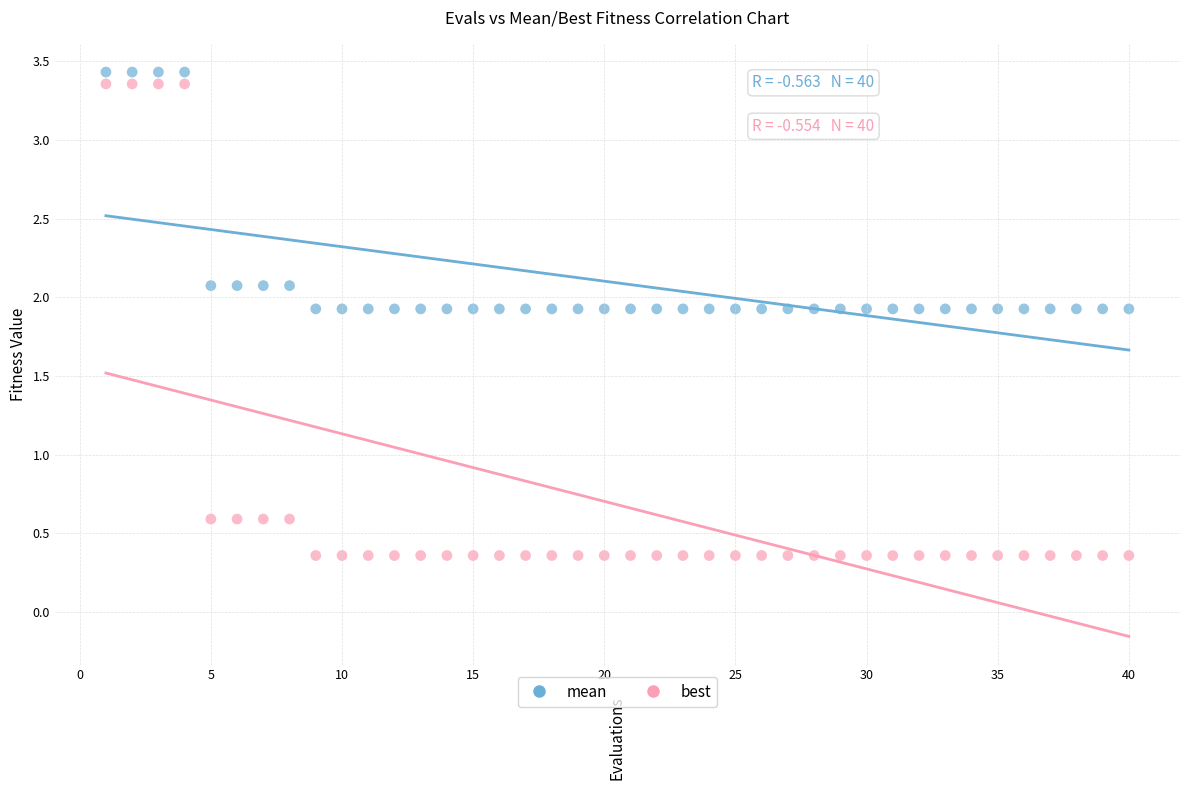

Which series has the largest Y range (max minus min)?

best